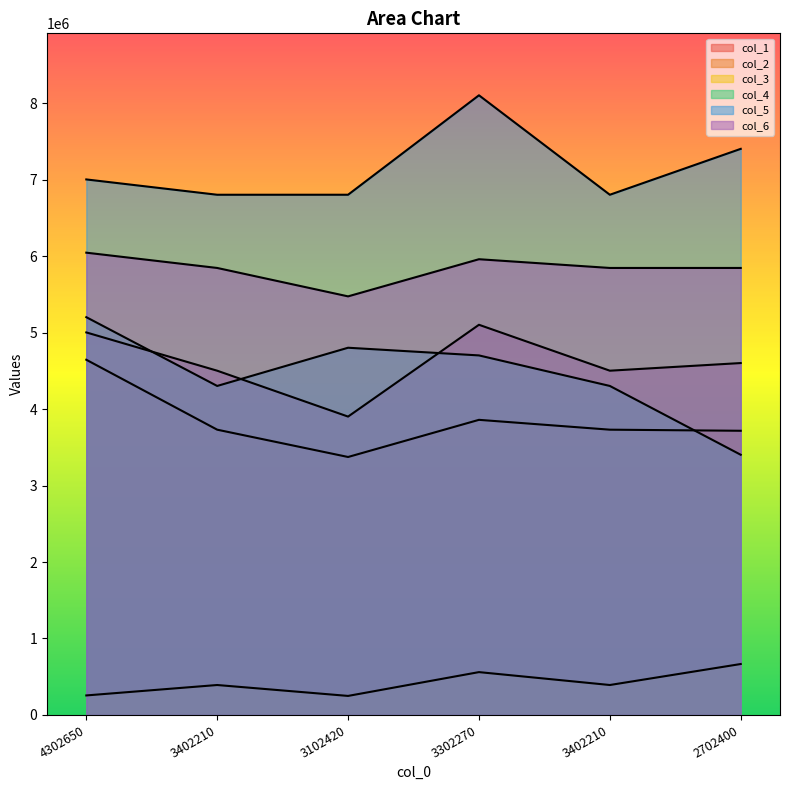

How many values in the col_3 series exceed 391708?

4